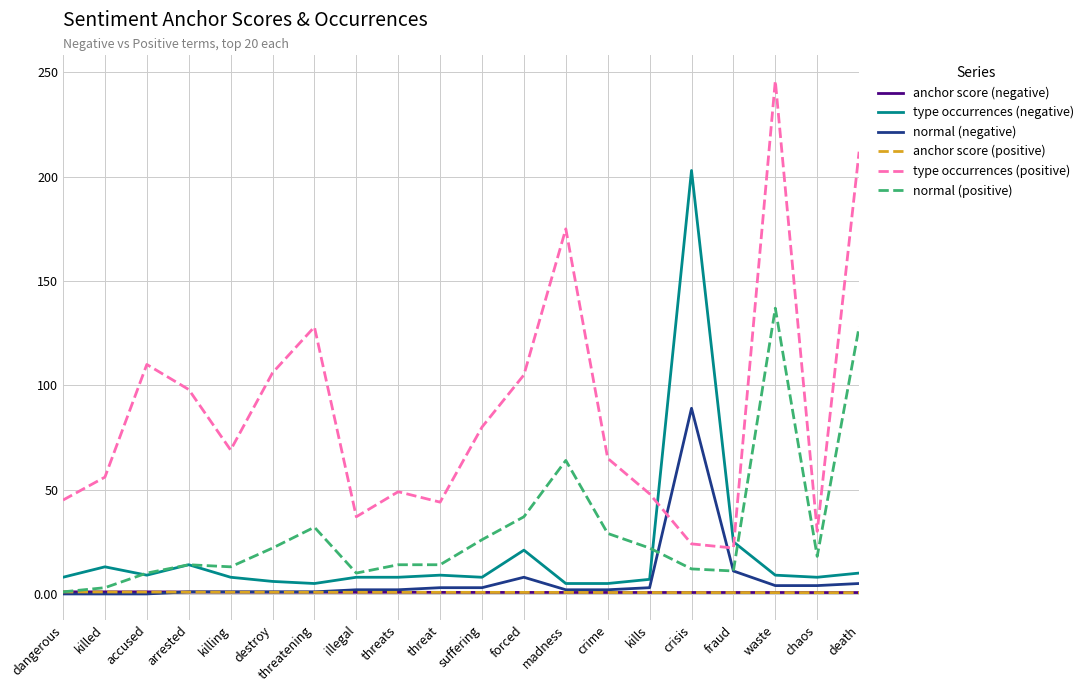

What is the maximum value shown in the chart?

246.0